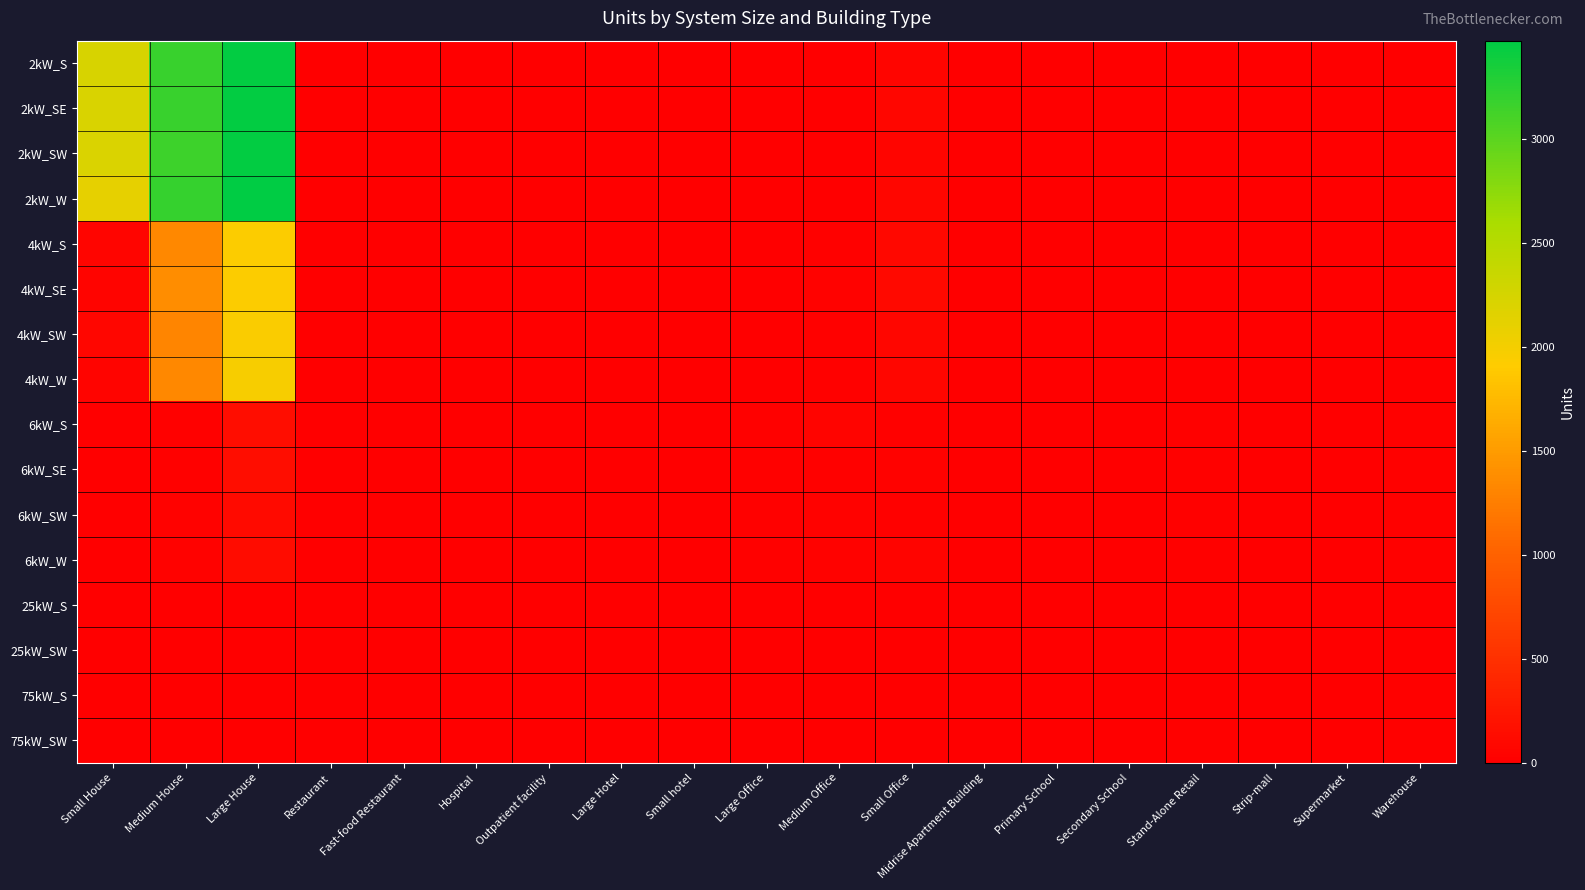

At Outpatient facility, list the series in order from smallest to largest.

2kW_S, 2kW_SW, 2kW_SE, 25kW_S, 25kW_SW, 75kW_SW, 2kW_W, 4kW_SE, 4kW_SW, 4kW_W, 6kW_SW, 75kW_S, 4kW_S, 6kW_W, 6kW_SE, 6kW_S